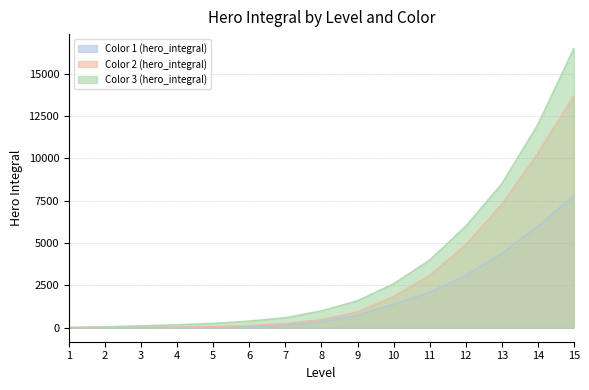

True or false: Color 2 (hero_integral) and Color 1 (hero_integral) intersect in this chart.

False